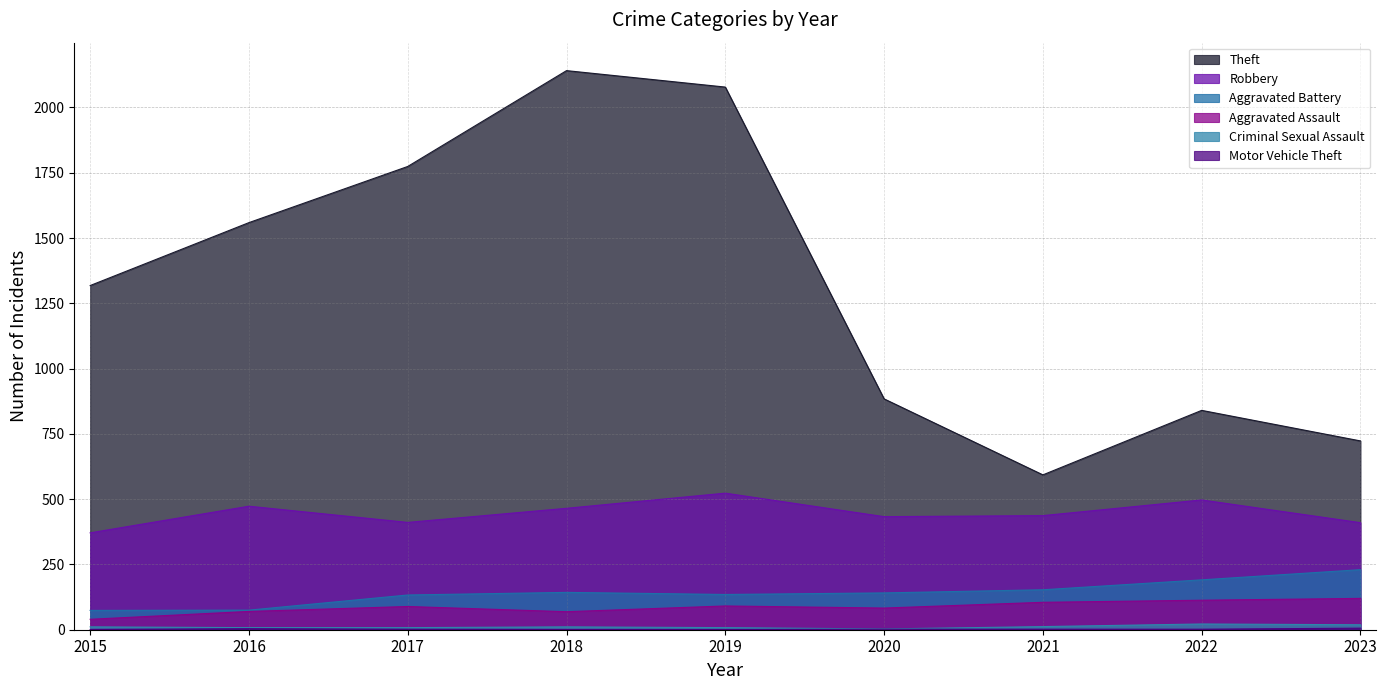

Between 2020 and 2021, which series saw the biggest shift?

Theft